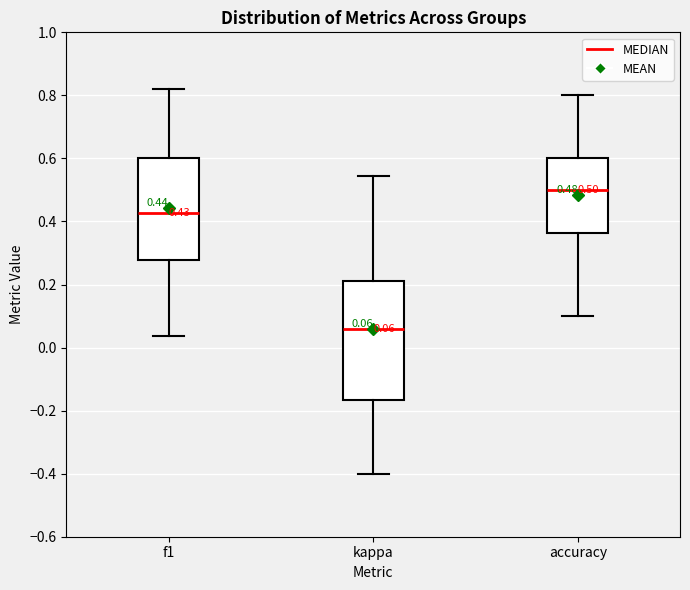

Which box's median line is the lowest?

kappa